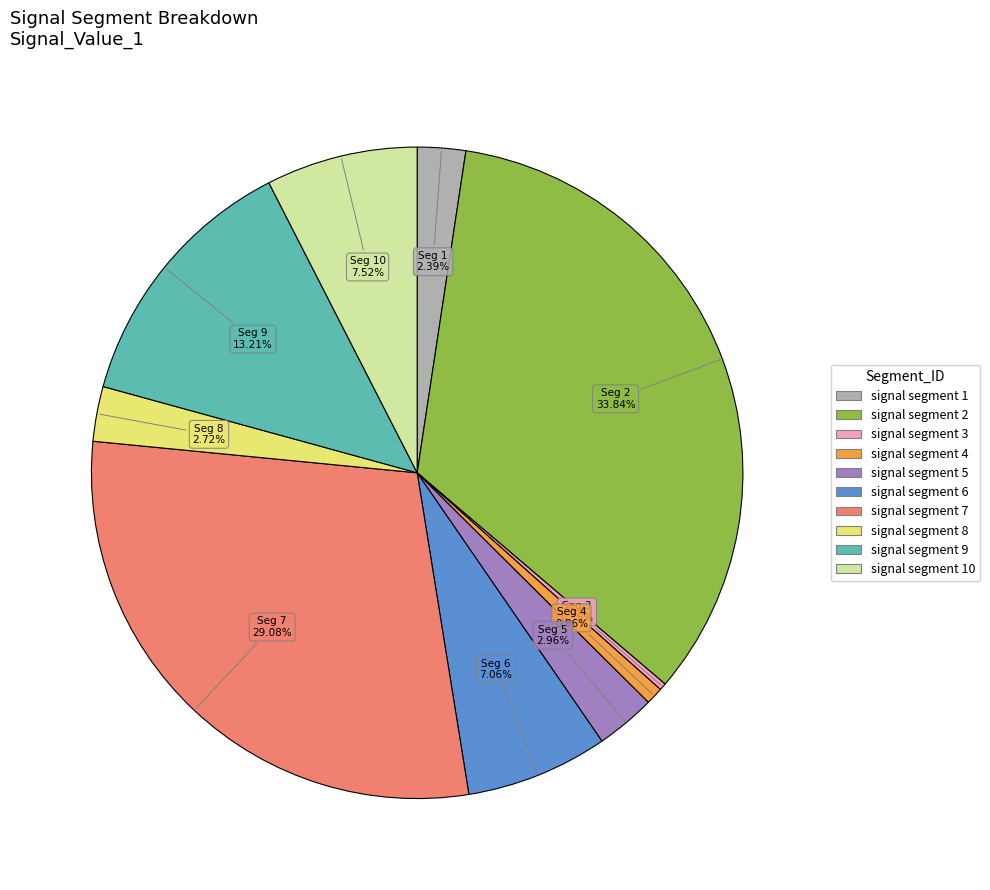

Does any single category account for the majority?

No